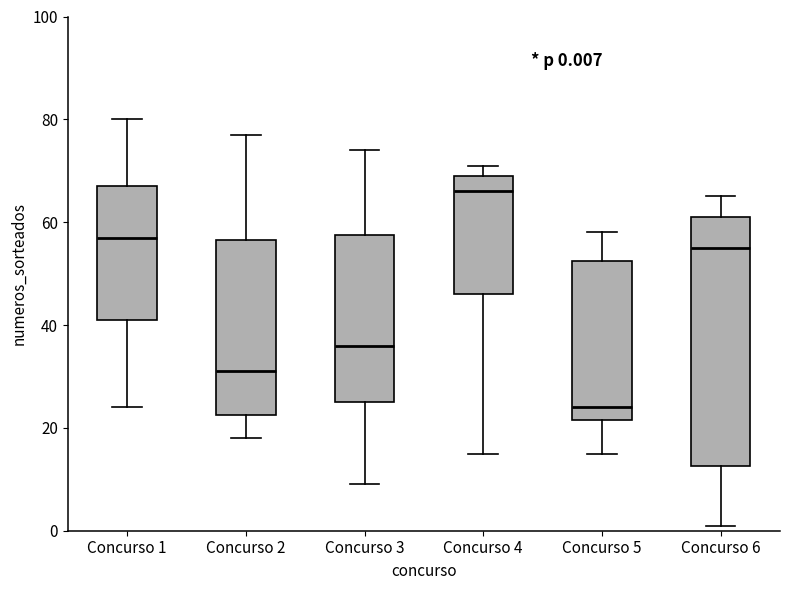

Comparing the boxes themselves (not the whiskers), which one is the tallest?

Concurso 6